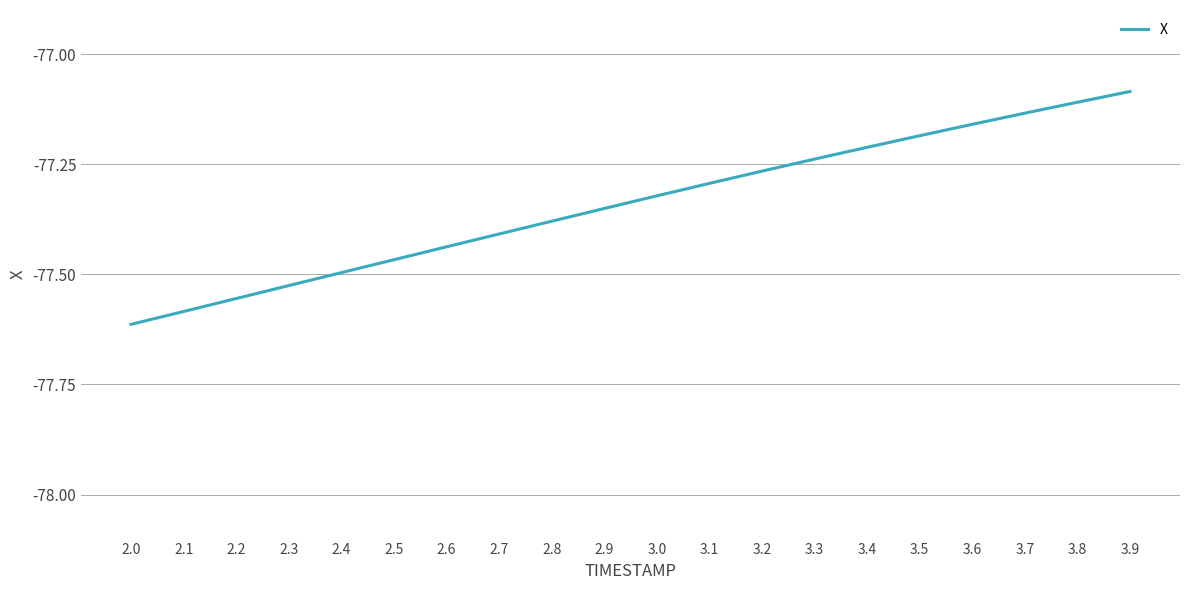

Between 3.3 and 3.2, which is larger?

3.3